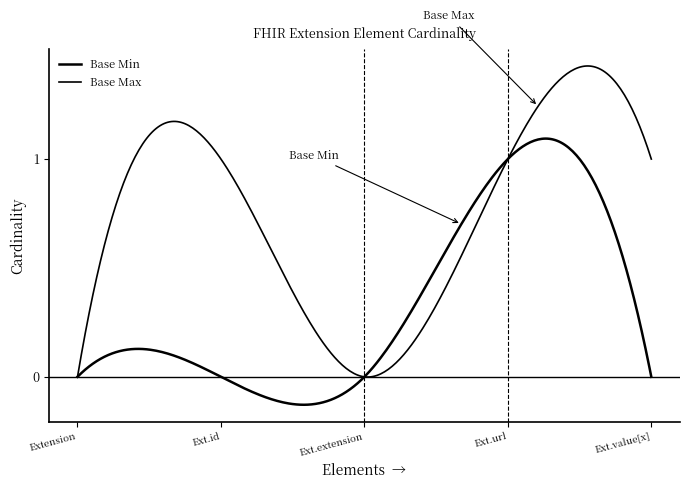

Is this an area chart (filled region under the line)?

No